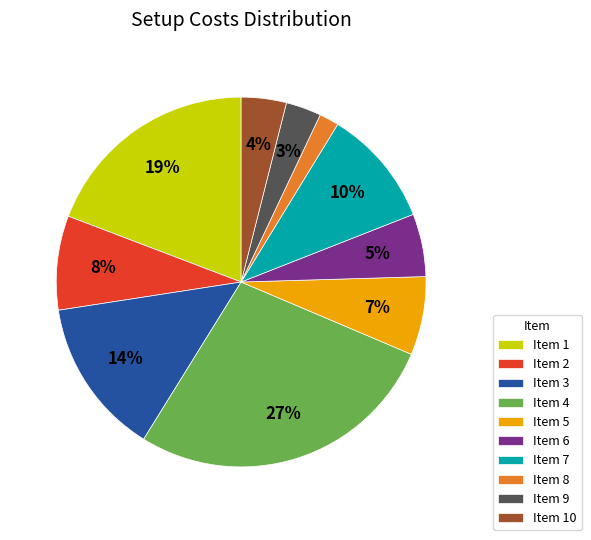

Is the sum of Item 4 and Item 3 greater than half?

No